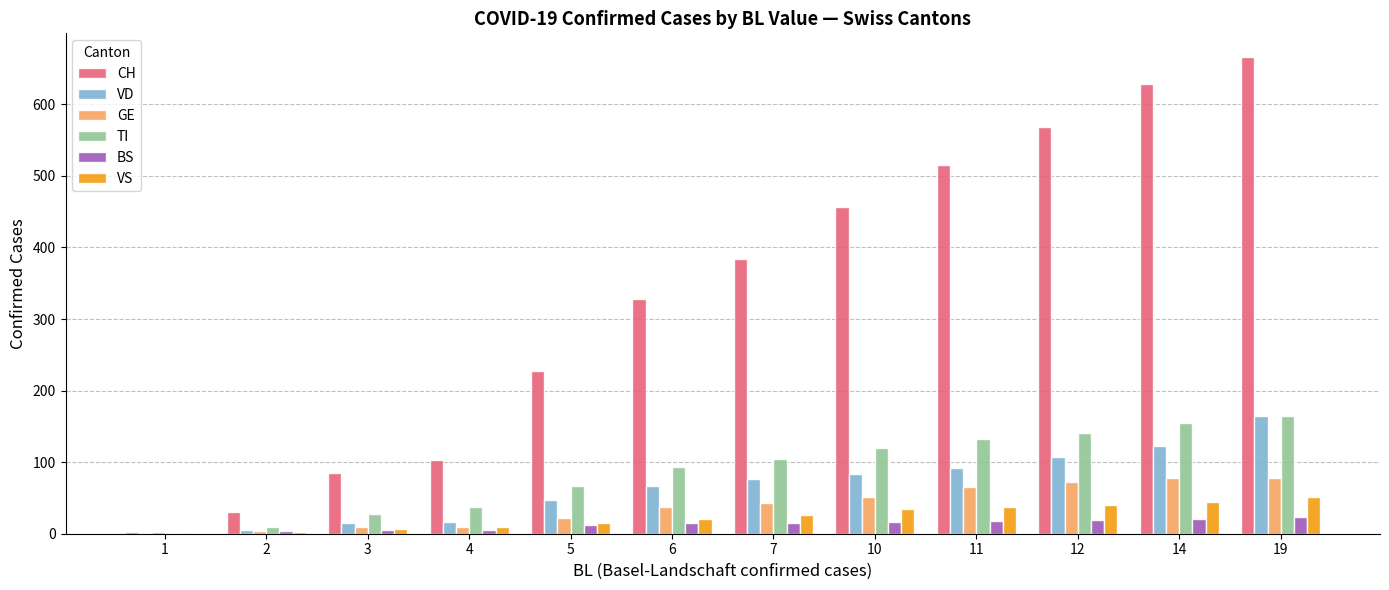

At which category does the chart reach its peak across all series?

19